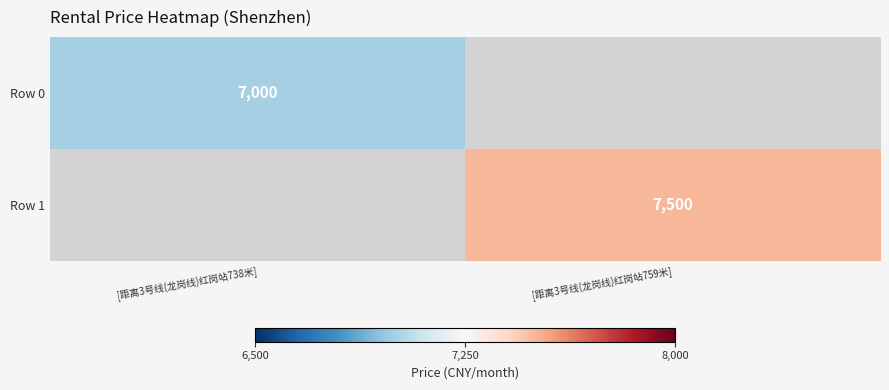

The value of Row 1 at [距离3号线(龙岗线)红岗站759米] is 4529. True or false?

False